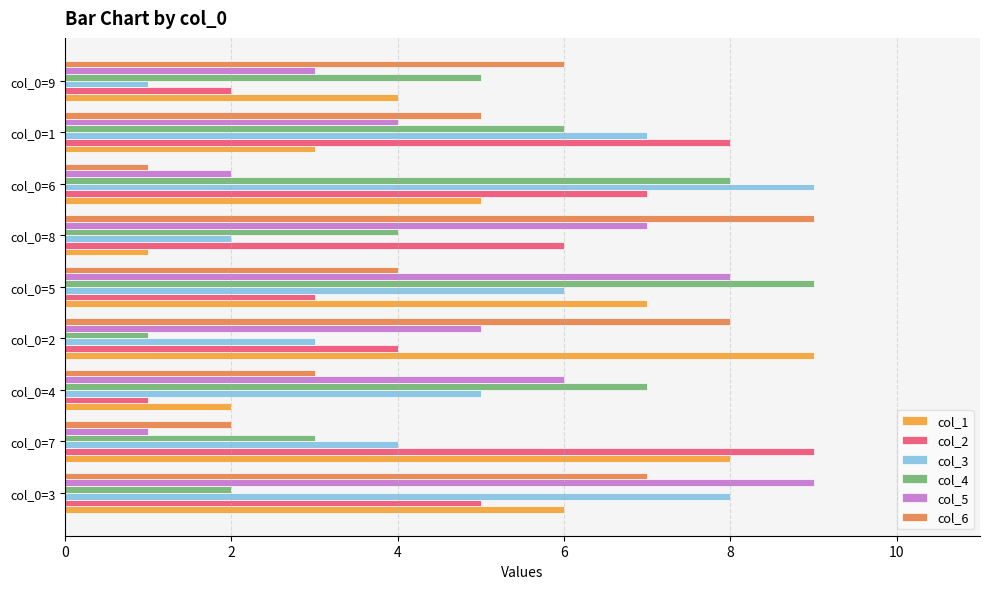

What is the value of the col_1 bar at the 2nd from the left?

8